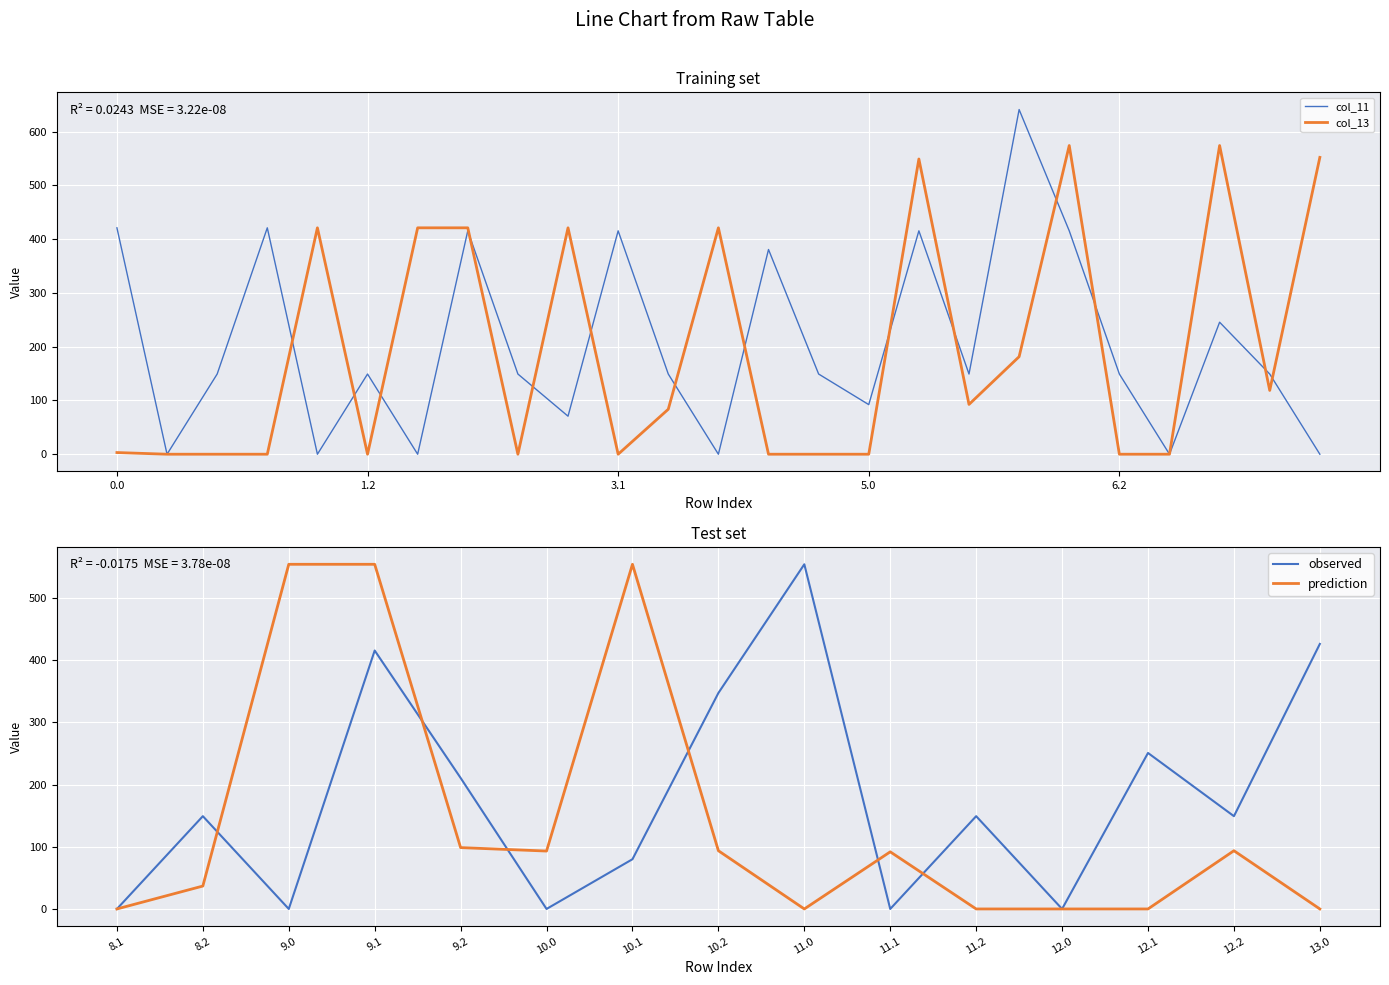

True or false: col_11 has a value of 421.0 at 0.0.

True